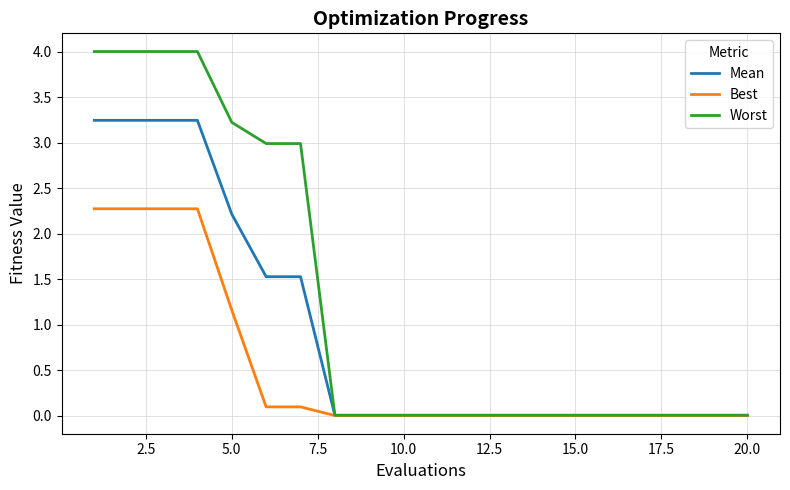

How many lines are shown in the chart?

3